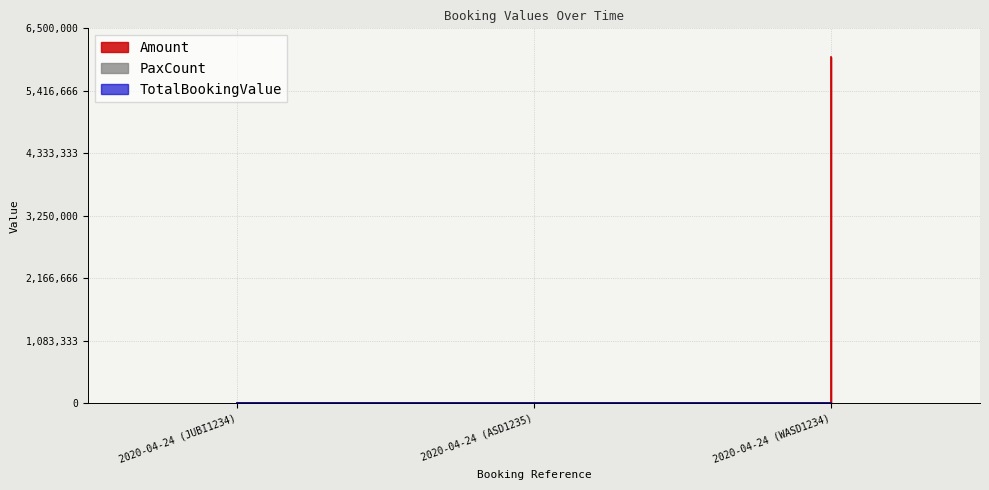

Reading right to left, list all the values displayed in this chart.

Amount: 2020-04-24 (WASD1234)=6000000	2020-04-24 (ASD1235)=10	2020-04-24 (JUBI1234)=10
PaxCount: 2020-04-24 (WASD1234)=1	2020-04-24 (ASD1235)=1	2020-04-24 (JUBI1234)=1
TotalBookingValue: 2020-04-24 (WASD1234)=0	2020-04-24 (ASD1235)=0	2020-04-24 (JUBI1234)=0